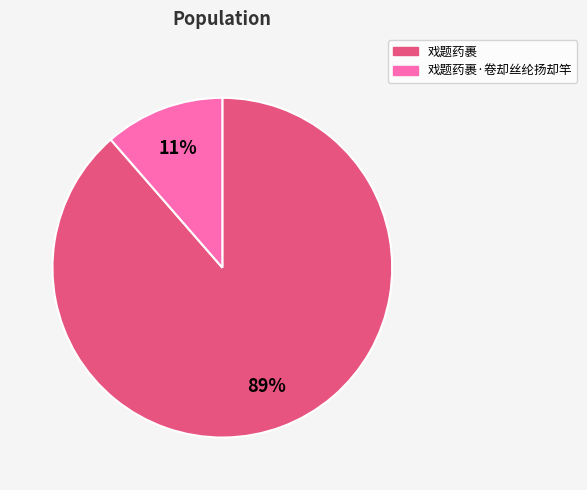

The 戏题药裹 slice represents 75% of the pie. True or false?

False